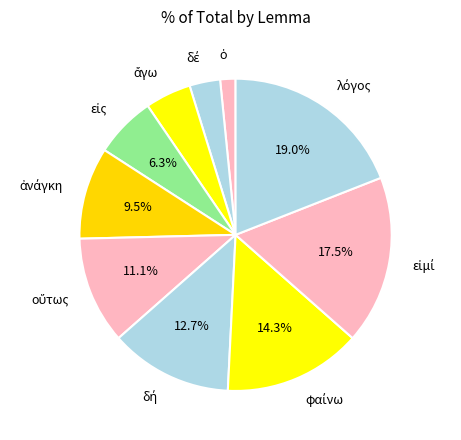

Is there any slice that represents more than half of the pie?

No